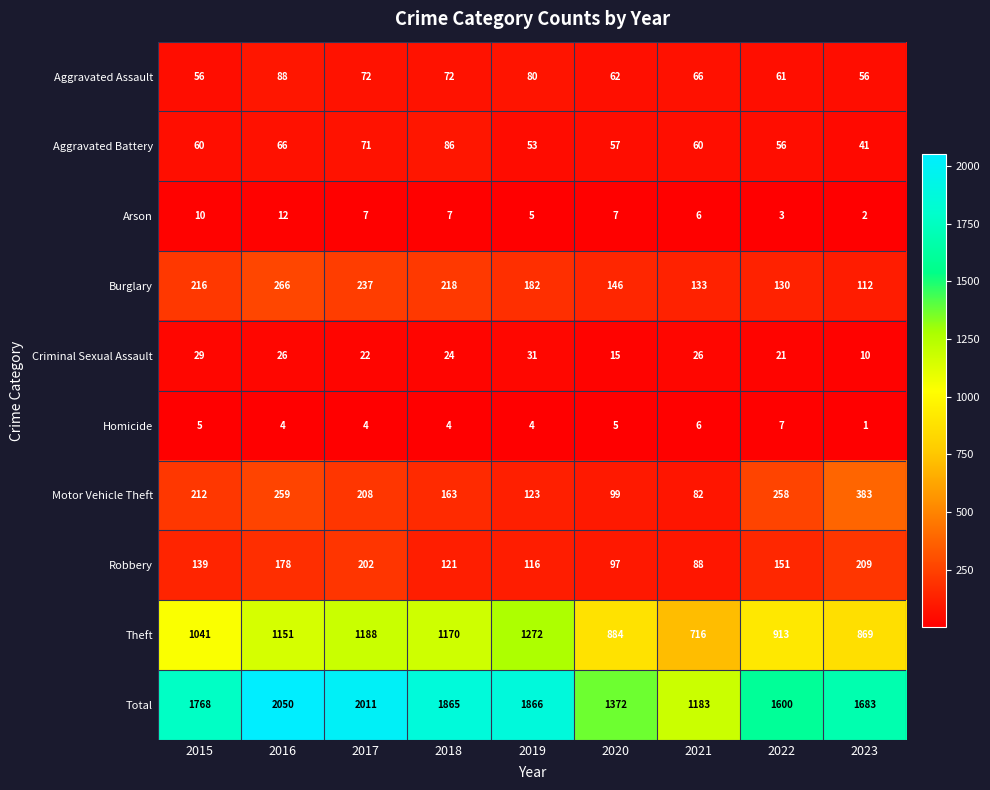

What is the greatest value displayed?

2050